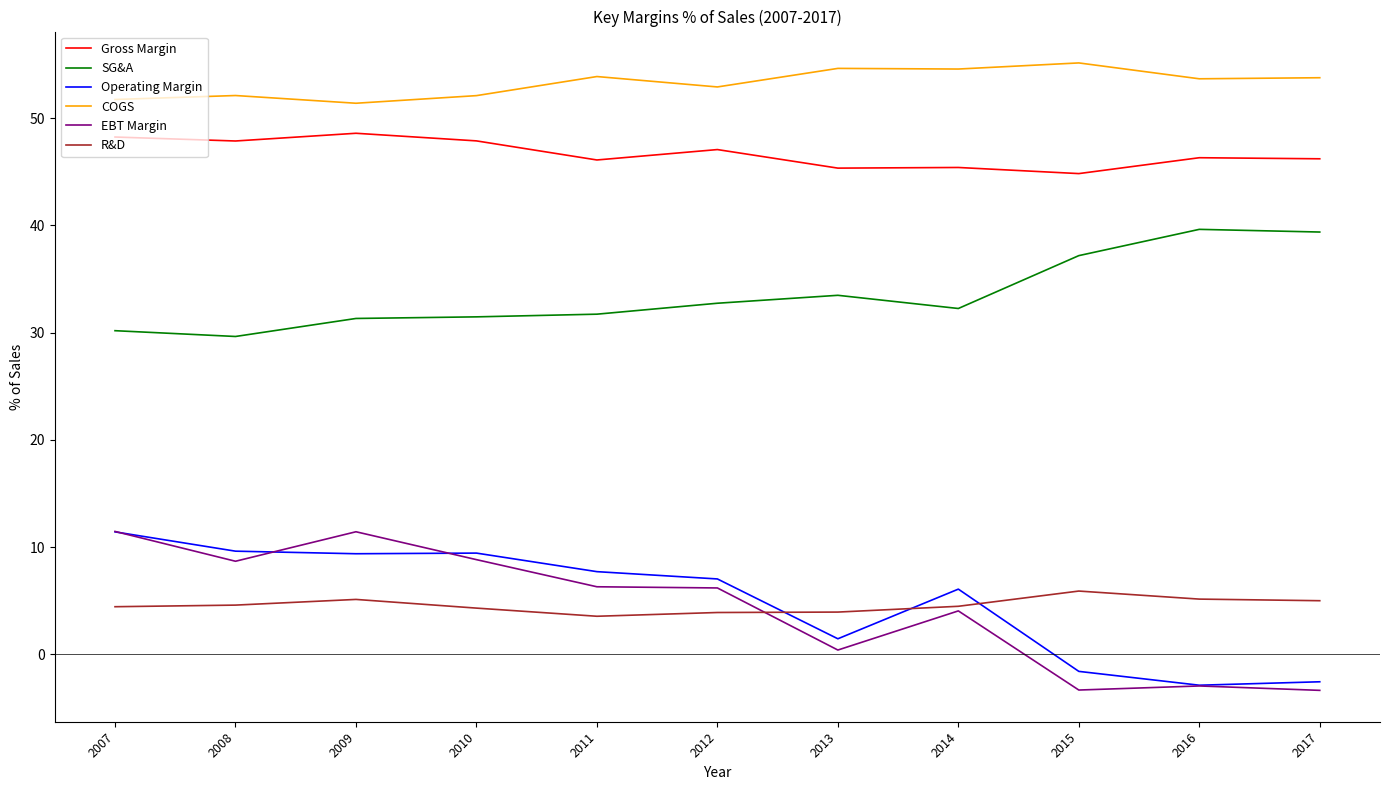

Count the number of data series in this chart.

6